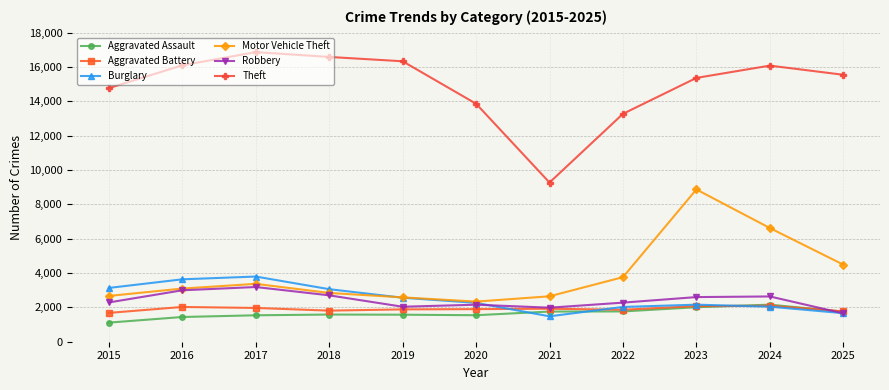

What is the average value of the Robbery series?

2411